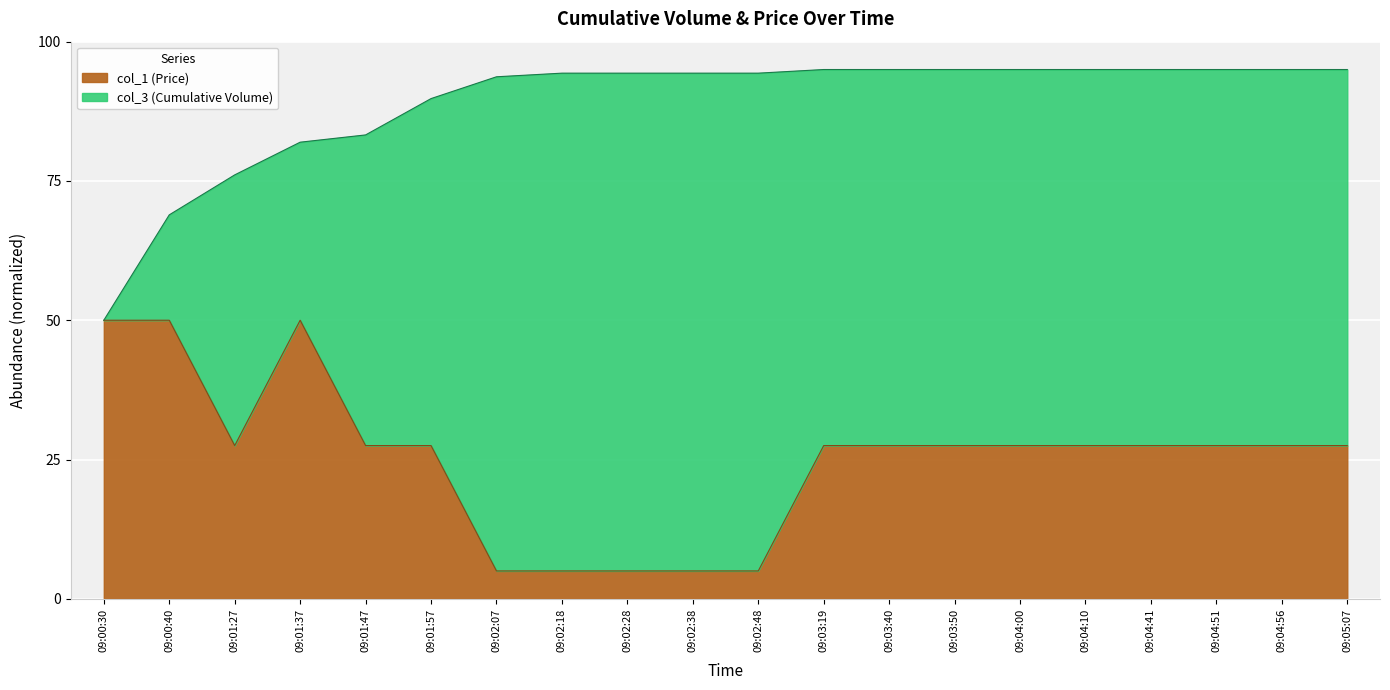

What is the sum of the col_1 (Price) values at 09:03:50 and 09:02:18?

32.5